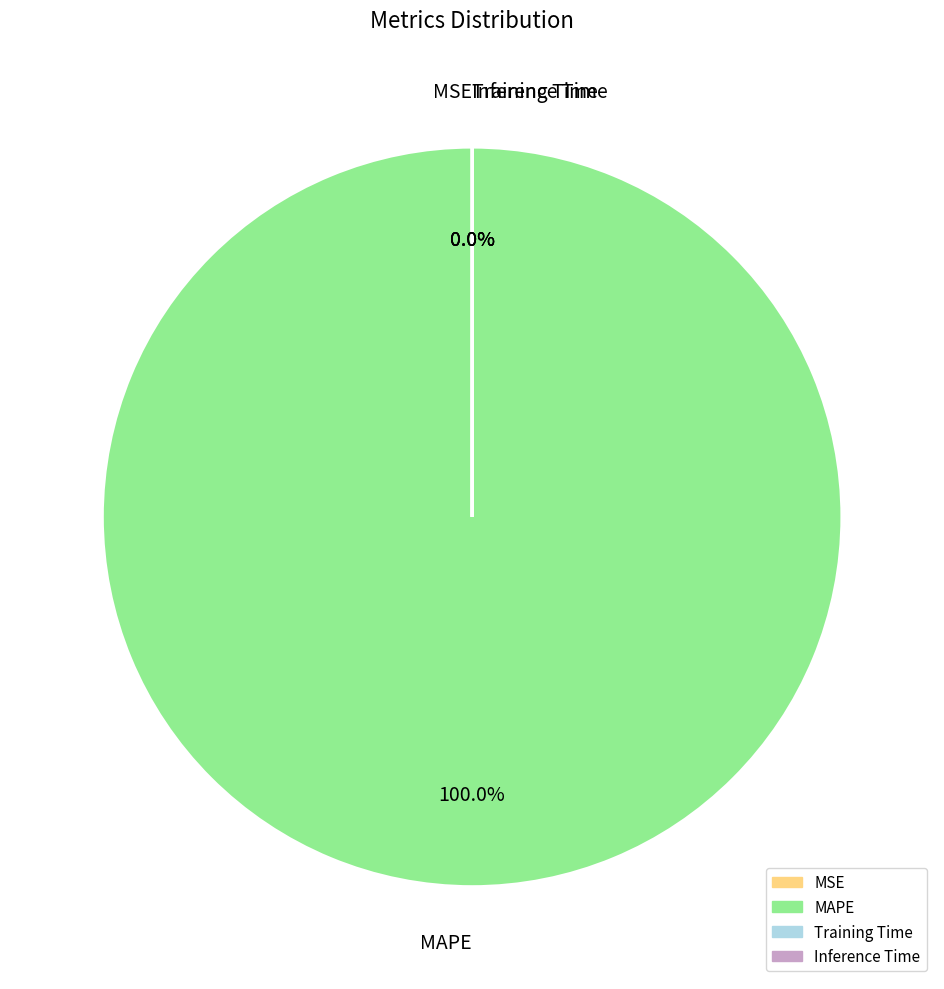

Which slice is the largest?

MAPE